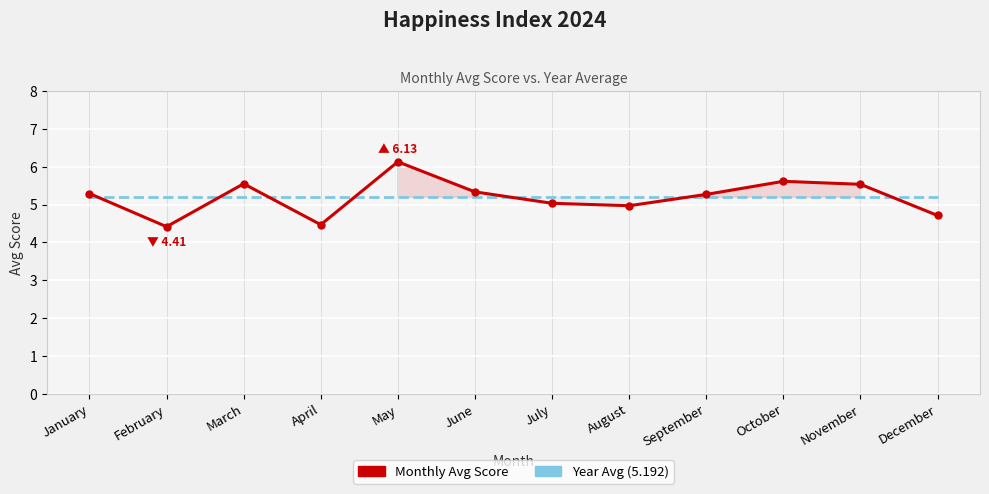

How many intersections are there between Year Avg (5.192) and Monthly Avg Score?

7